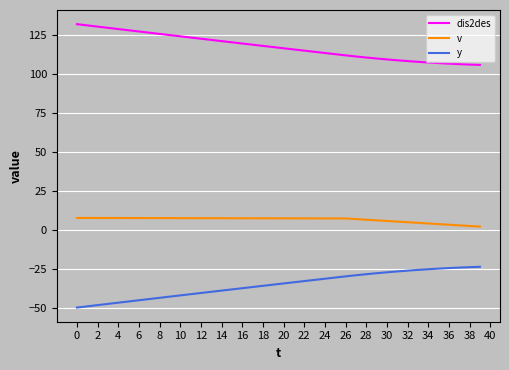

What is the maximum value for y?

-23.4